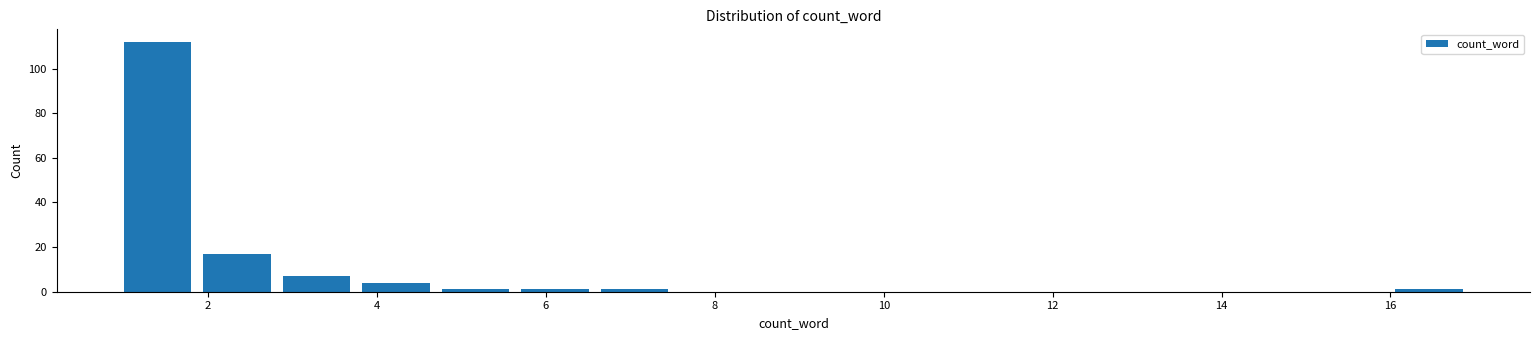

Reading left to right, list every bar in this chart as the range it spans on the x-axis followed by its height. Neither the bar edges nor the heights are printed on the chart, so give them approximately, as read against the axes.

1.0 to 2.0: 112
2.0 to 2.8: 18
2.8 to 3.8: 8
3.8 to 4.8: 4
4.8 to 5.8: under 2
5.8 to 6.6: under 2
6.6 to 7.6: under 2
7.6 to 8.6: 0
8.6 to 9.4: 0
9.4 to 10.4: 0
10.4 to 11.4: 0
11.4 to 12.2: 0
12.2 to 13.2: 0
13.2 to 14.2: 0
14.2 to 15.2: 0
15.2 to 16.0: 0
16.0 to 17.0: under 2